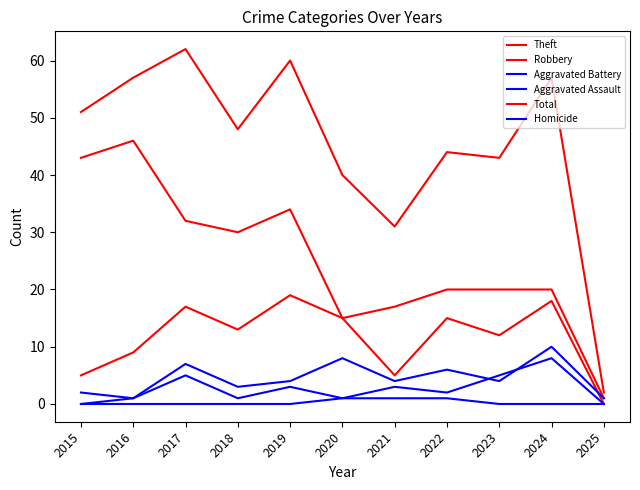

At which category does the chart reach its minimum across all series?

2025